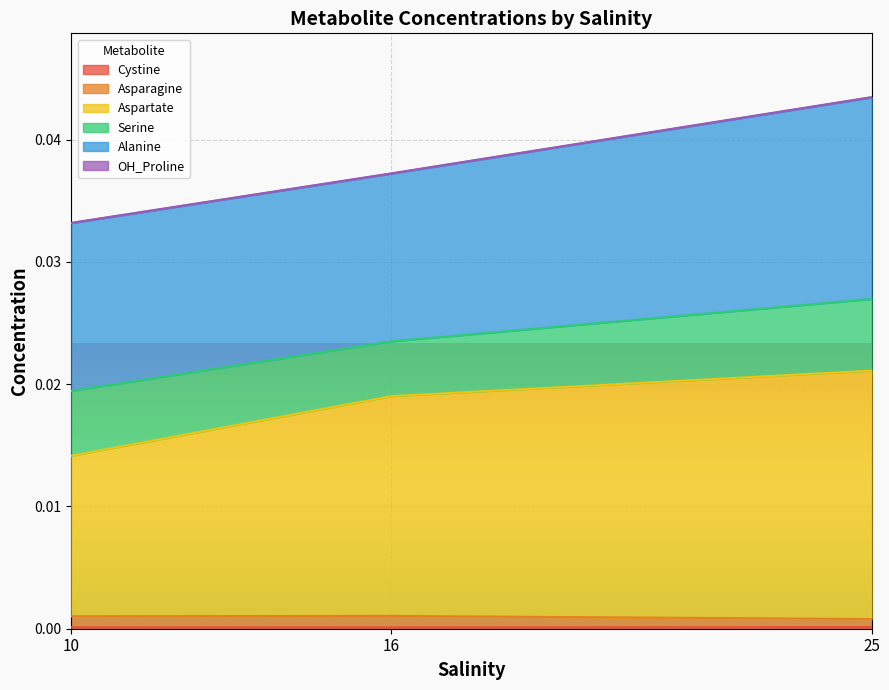

Which series has the largest total across all categories?

Aspartate